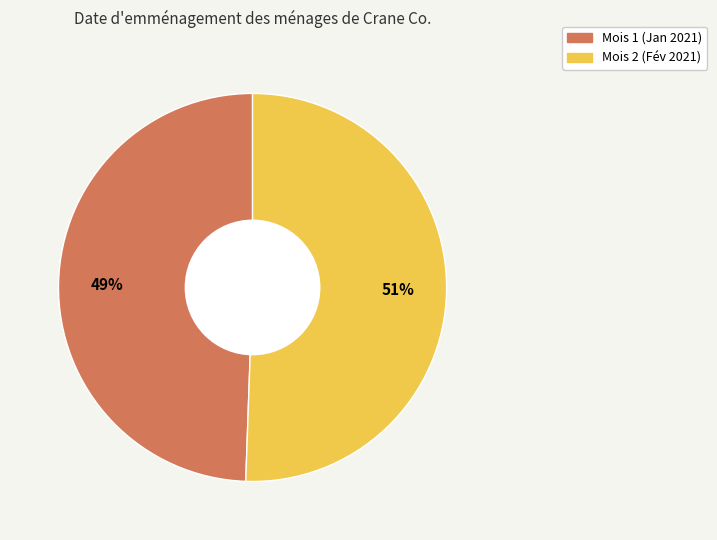

Does any single category account for the majority?

Yes